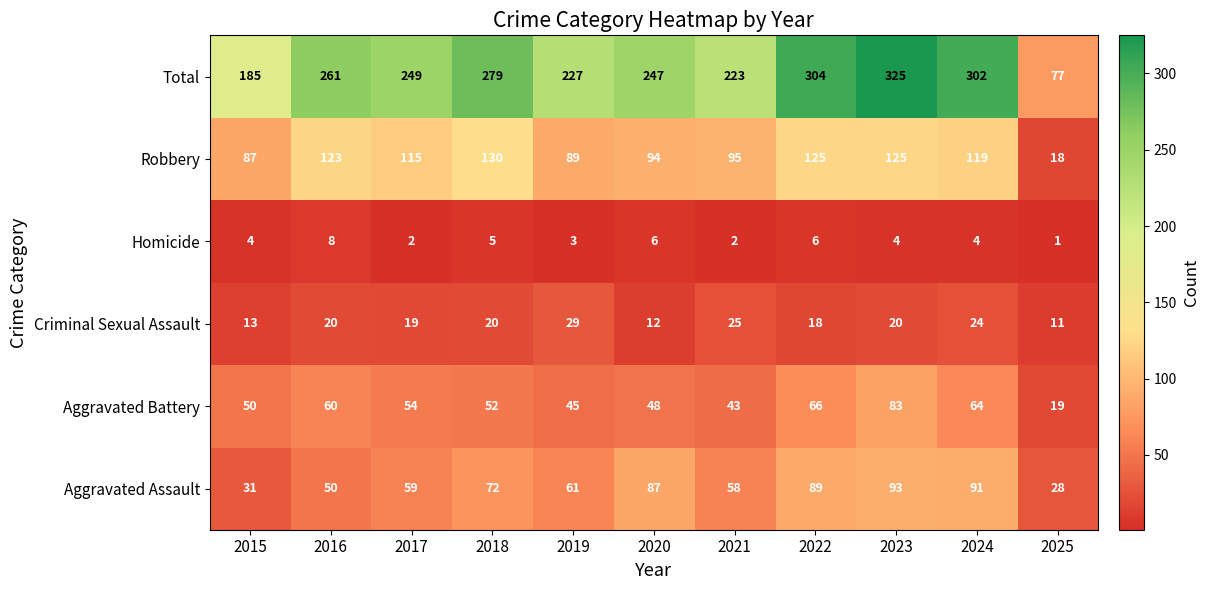

What is the average value of the Homicide series?

4